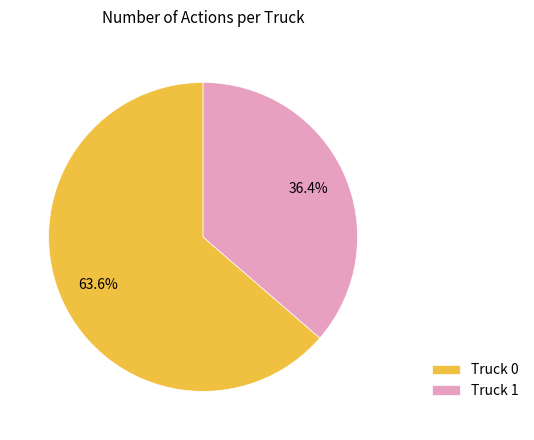

To the nearest percent, what is the difference between the Truck 1 and Truck 0 slice percentages?

27%